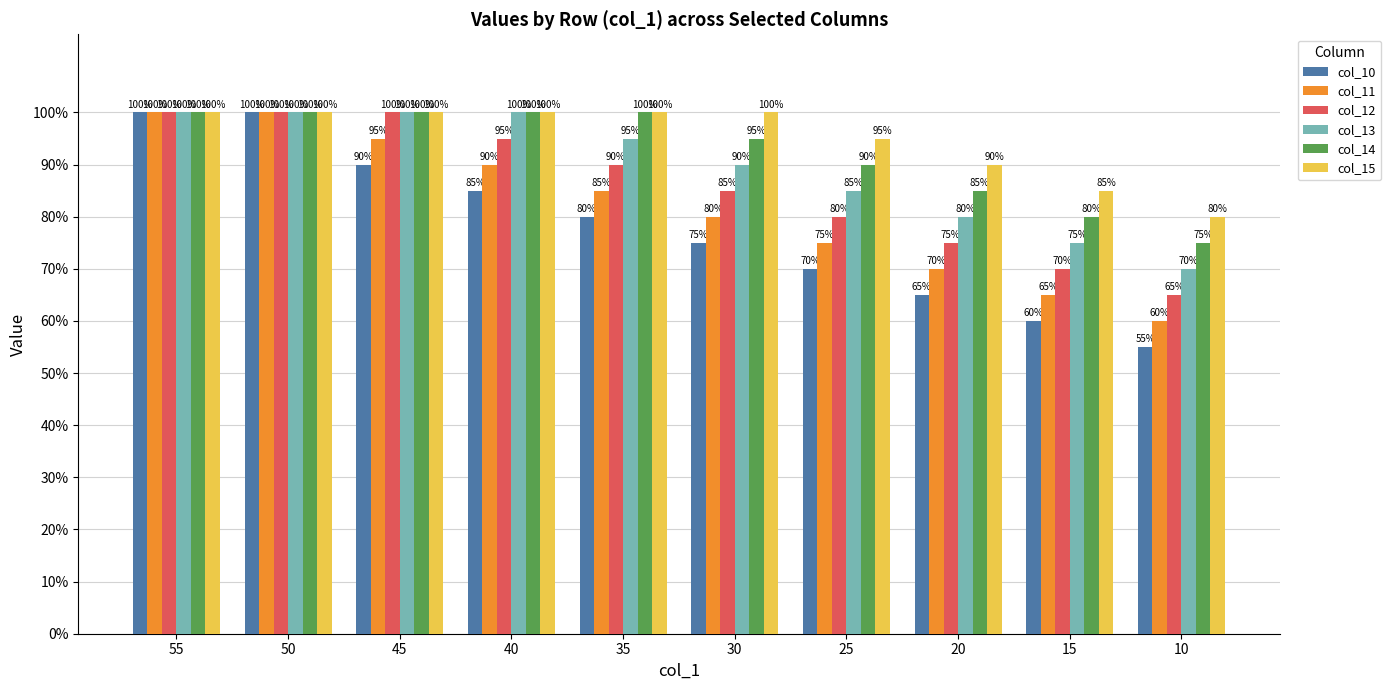

What are all the series names shown in the legend?

col_10, col_11, col_12, col_13, col_14, col_15